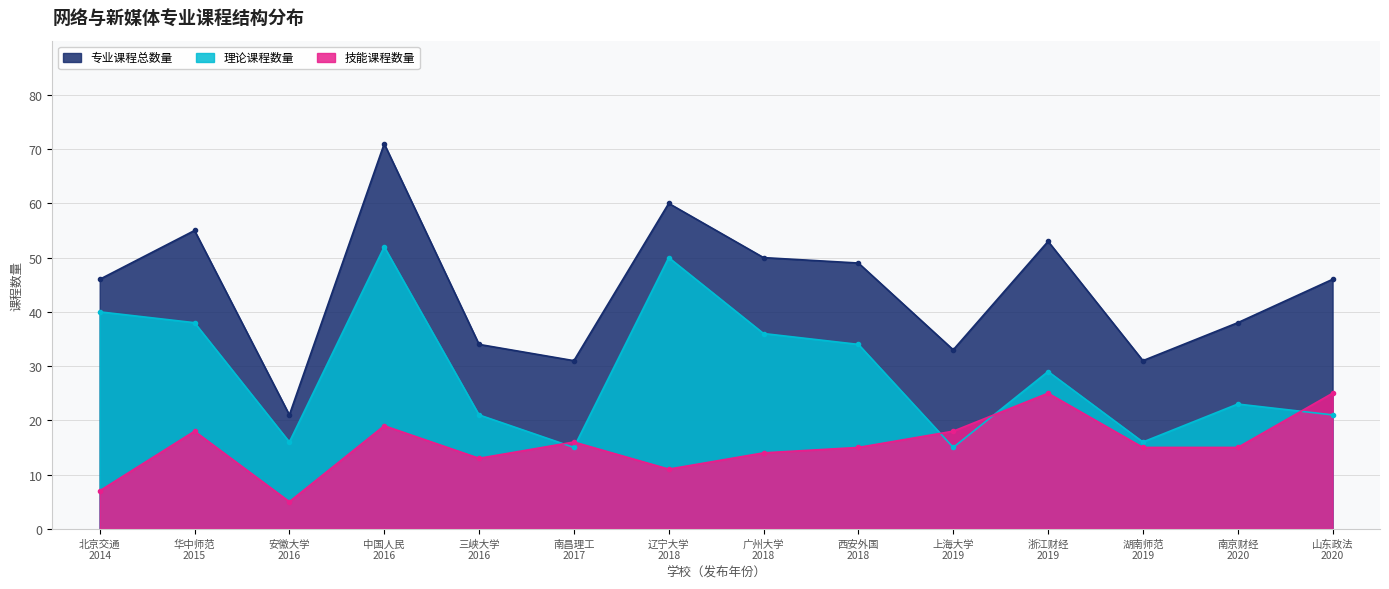

Rank the series by their maximum value, from lowest to highest.

技能课程数量, 理论课程数量, 专业课程总数量